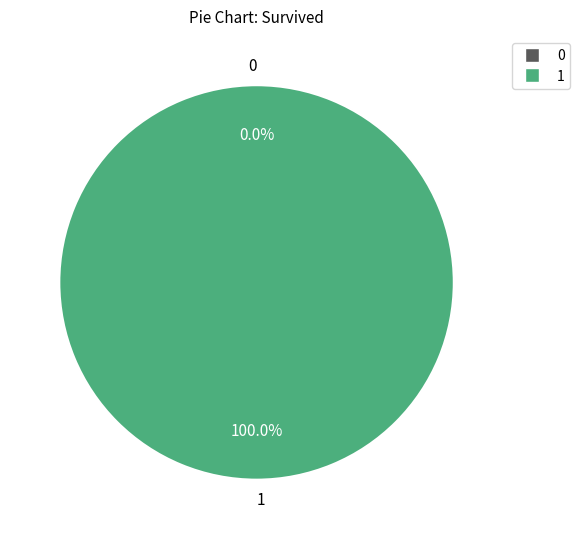

What is the largest slice in the pie chart?

1